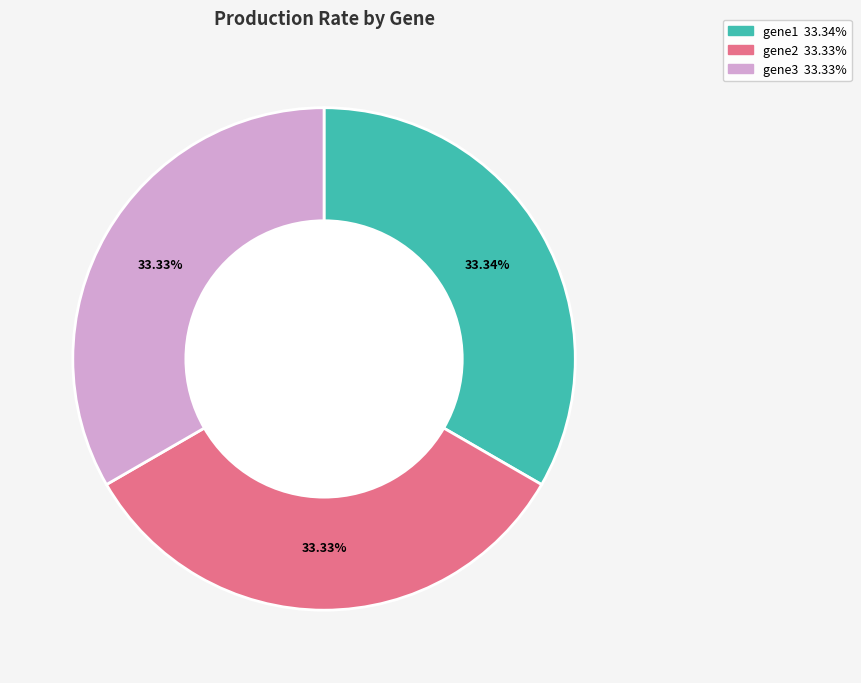

What percentage is the gene3 slice, to the nearest percent?

33%